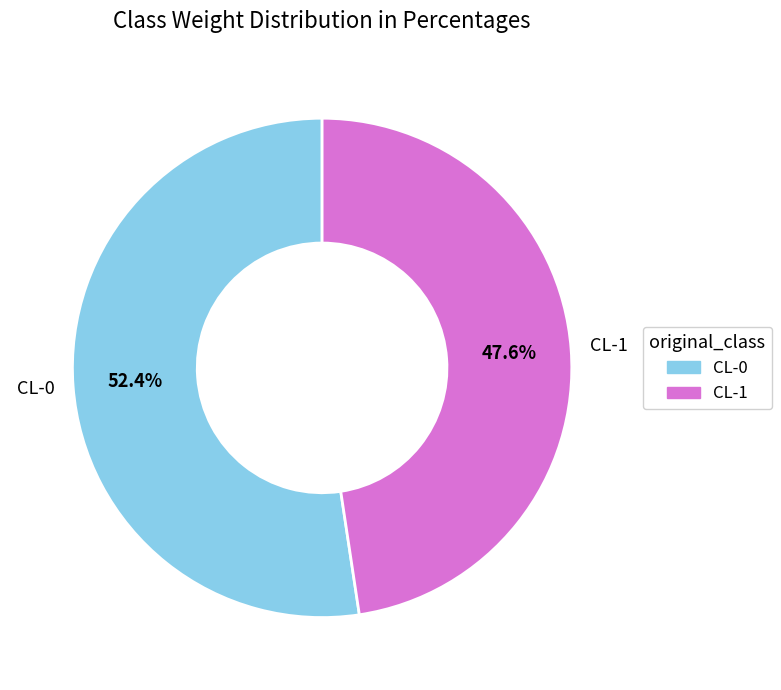

How many slices are in this pie chart?

2